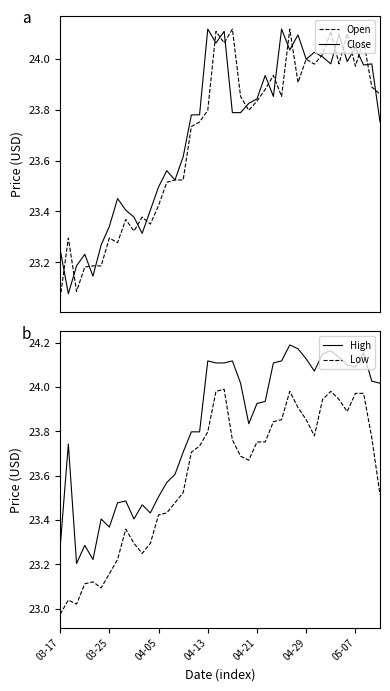

List the series in order of their peak value, highest first.

High, Close, Open, Low